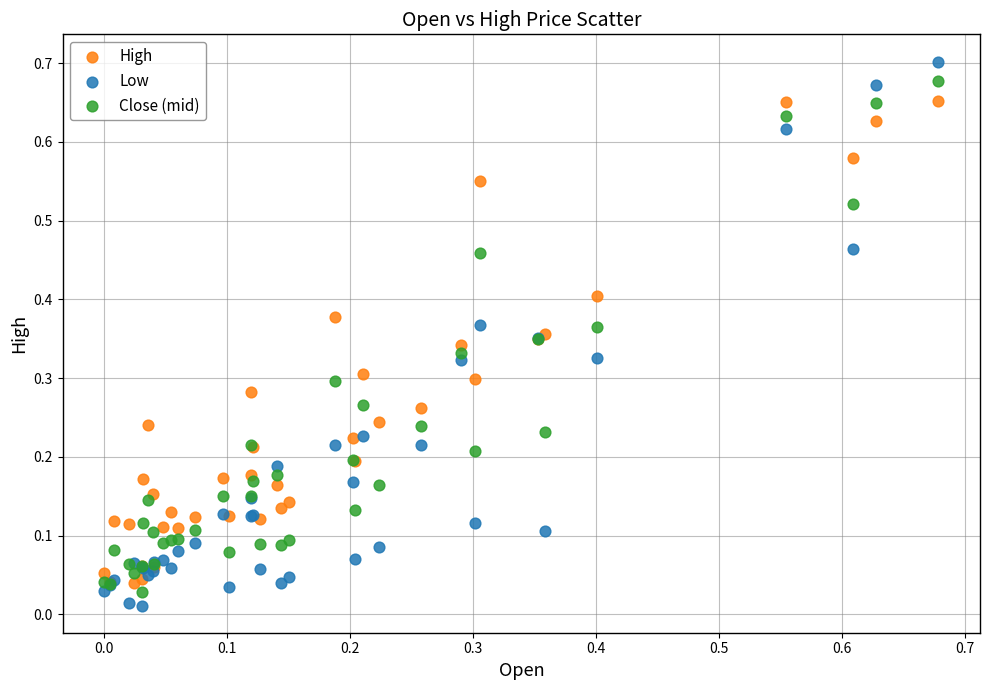

Which series reaches the maximum Y coordinate?

Low